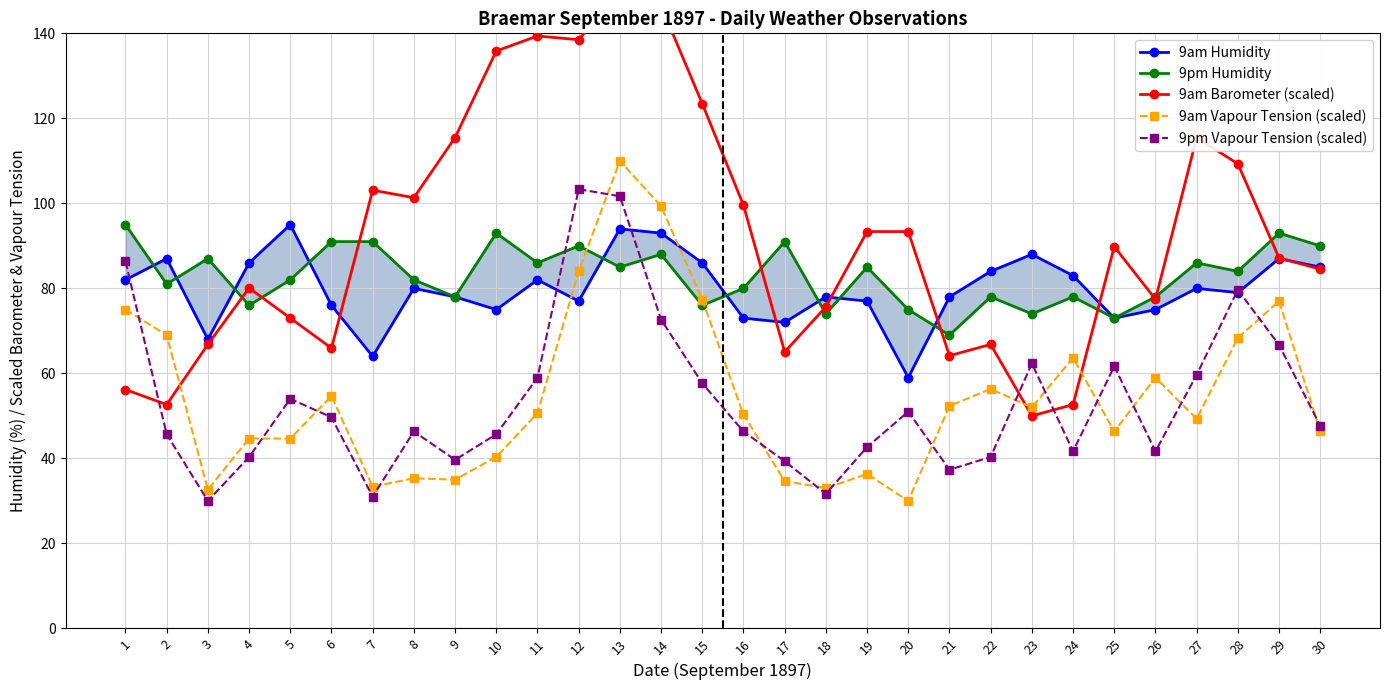

What is the value of the 9pm Vapour Tension (scaled) point at the 12th from the left?

103.3